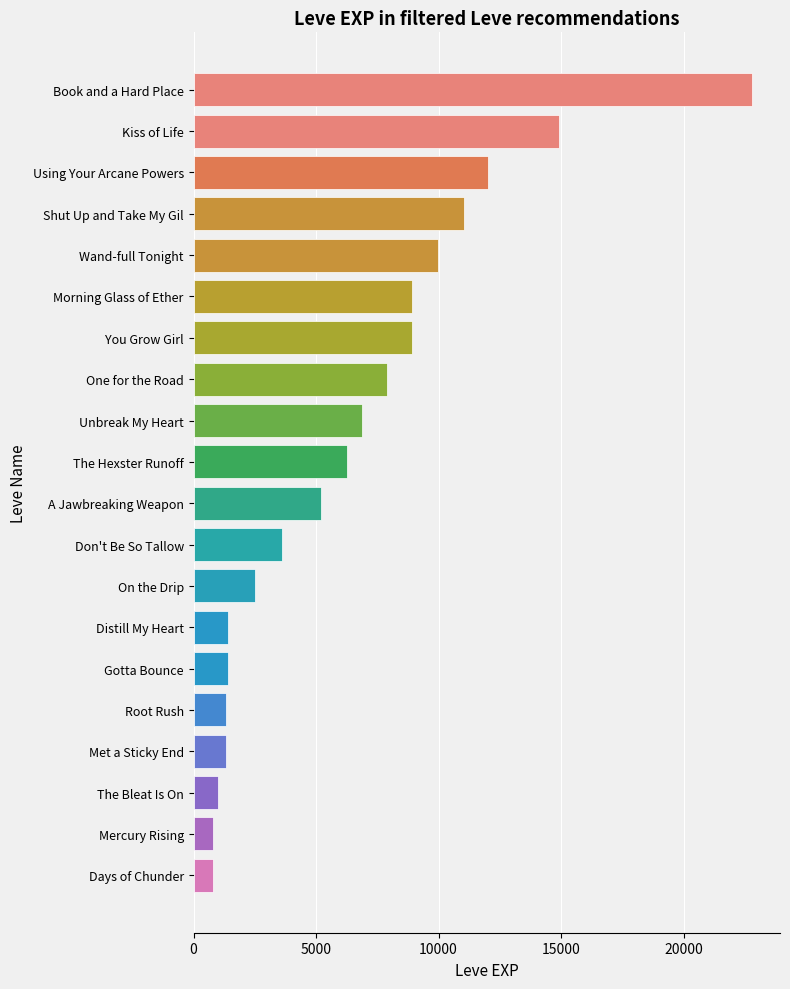

What is the difference between the second highest and second lowest values?

14120